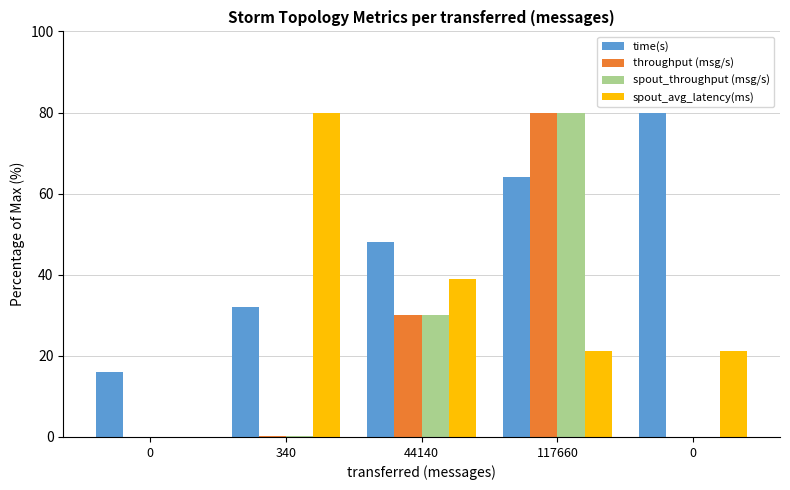

What are all the series names shown in the legend?

time(s), throughput (msg/s), spout_throughput (msg/s), spout_avg_latency(ms)